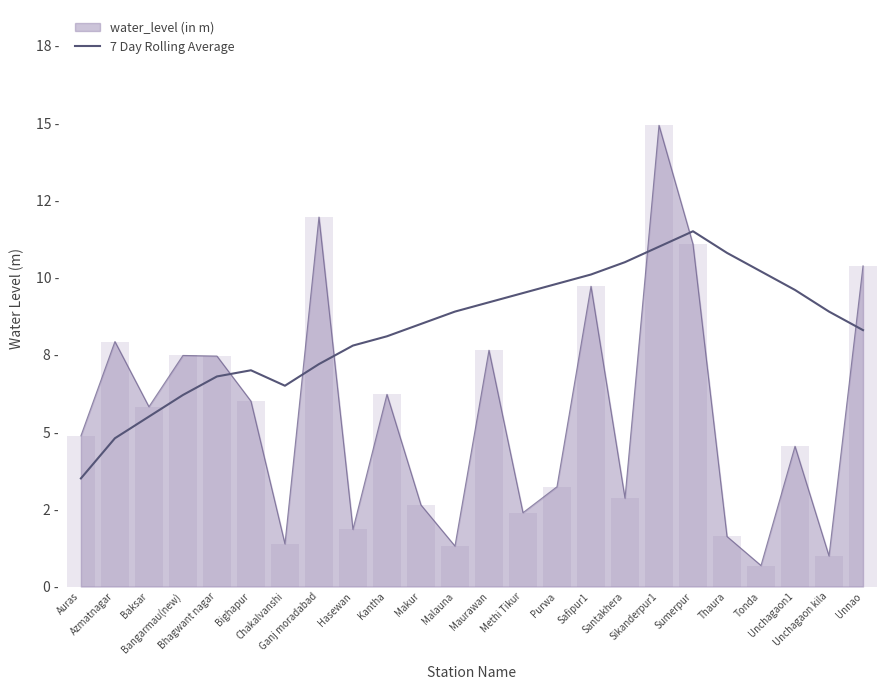

How many categories are shown in the chart?

24